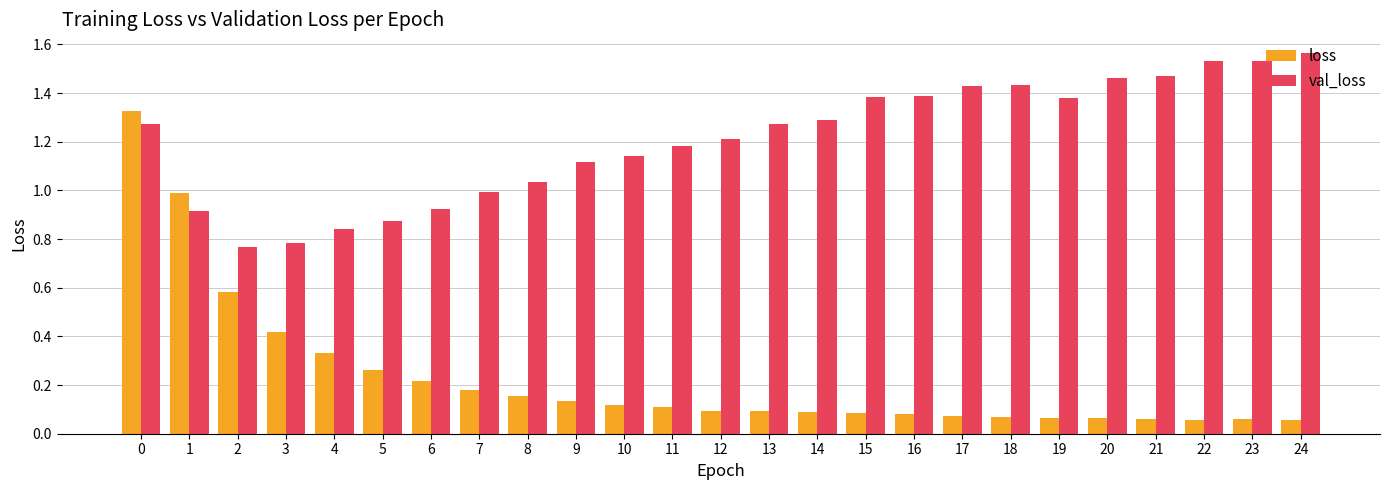

What is the sum of all val_loss values?

30.2